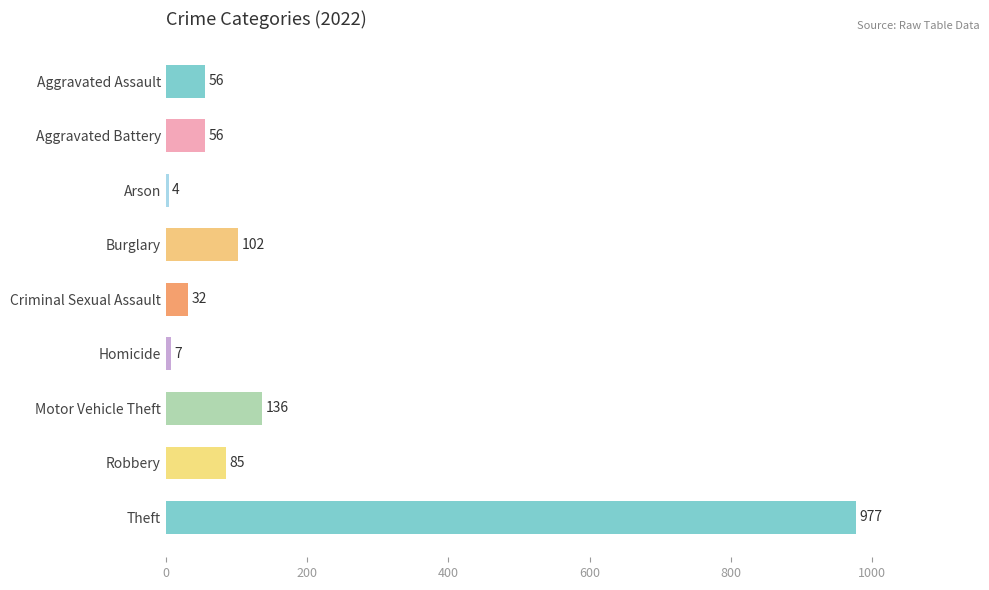

Reading top to bottom, list all the values displayed in this chart.

Aggravated Assault=56	Aggravated Battery=56	Arson=4	Burglary=102	Criminal Sexual Assault=32	Homicide=7	Motor Vehicle Theft=136	Robbery=85	Theft=977